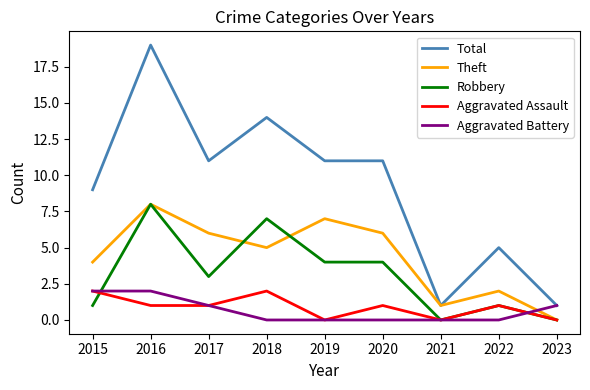

Rank the series at 2020 from lowest to highest value.

Aggravated Battery, Aggravated Assault, Robbery, Theft, Total